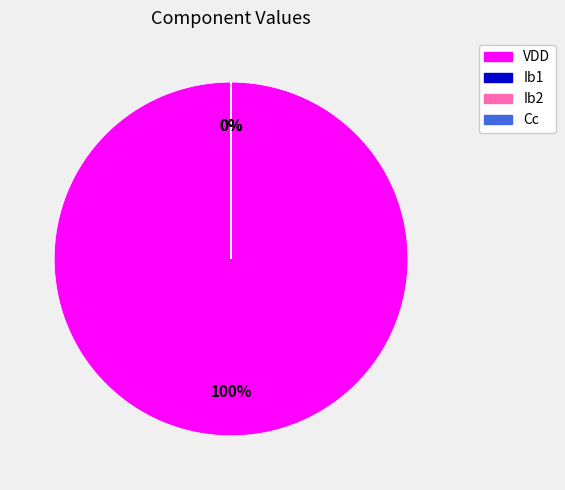

Is it true that Cc is 0% of the pie?

True